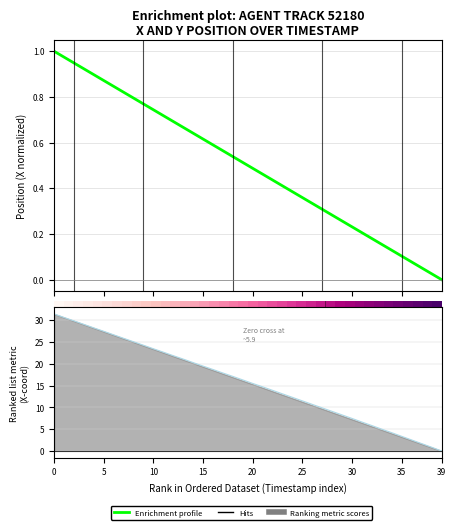

How many distinct data groups are displayed?

3